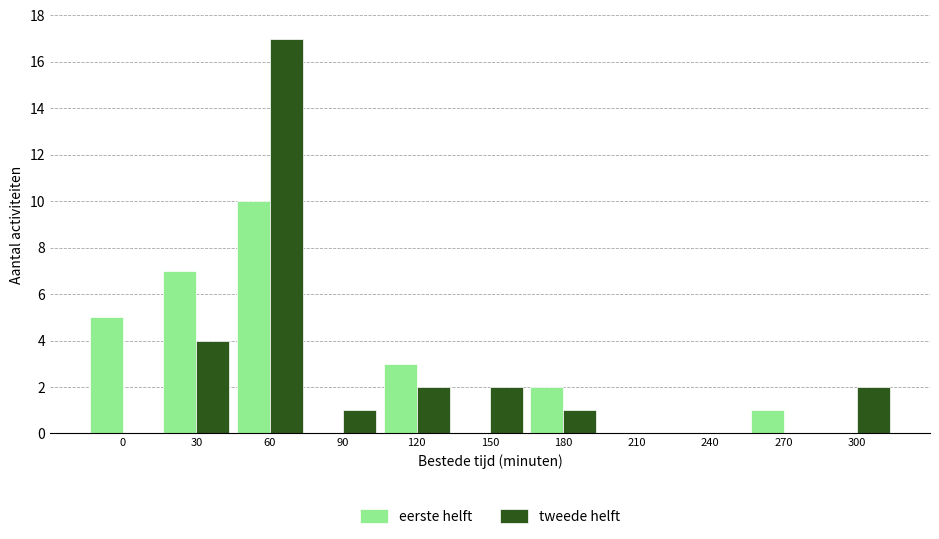

Reading left to right, transcribe all the data shown in this chart.

eerste helft: 0=5	30=7	60=10	90=0	120=3	150=0	180=2	210=0	240=0	270=1	300=0
tweede helft: 0=0	30=4	60=17	90=1	120=2	150=2	180=1	210=0	240=0	270=0	300=2